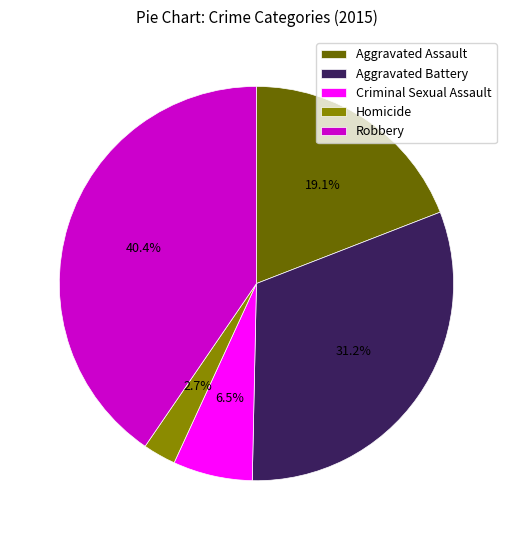

What is the smallest slice in the pie chart?

Homicide